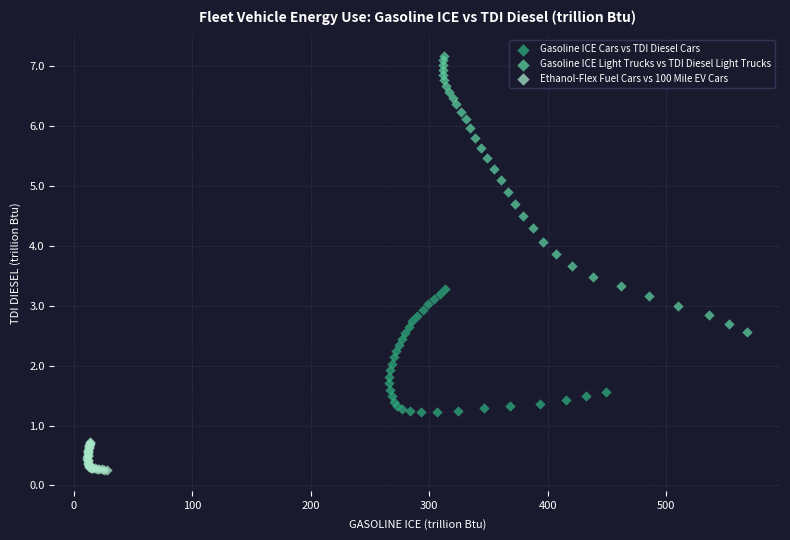

Which series reaches the minimum Y coordinate?

Ethanol-Flex Fuel Cars vs 100 Mile EV Cars